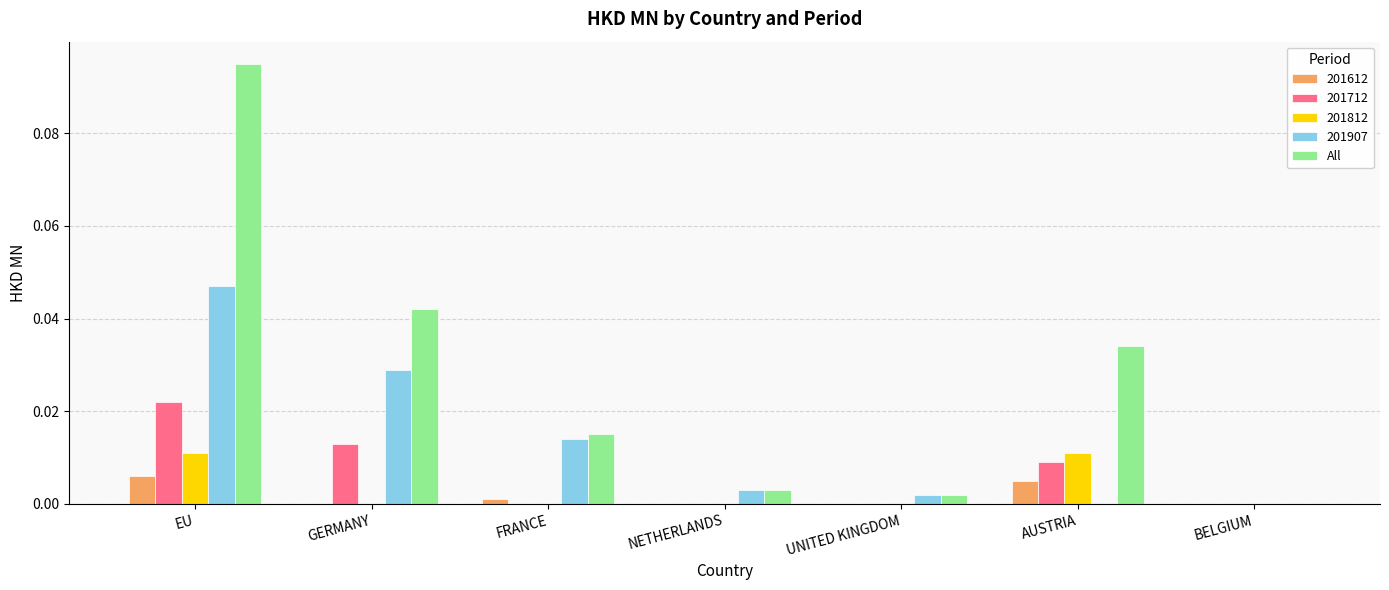

Which series has the largest total across all categories?

All